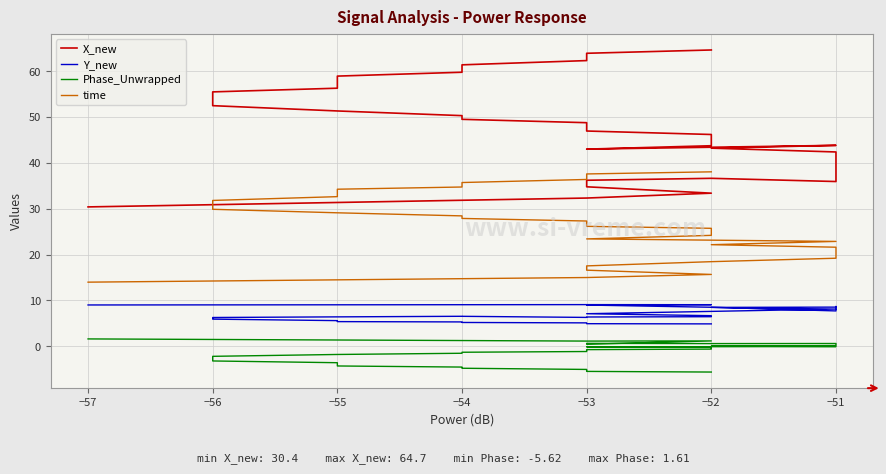

In X_new, how many points are higher than both neighbors (excluding endpoints)?

2